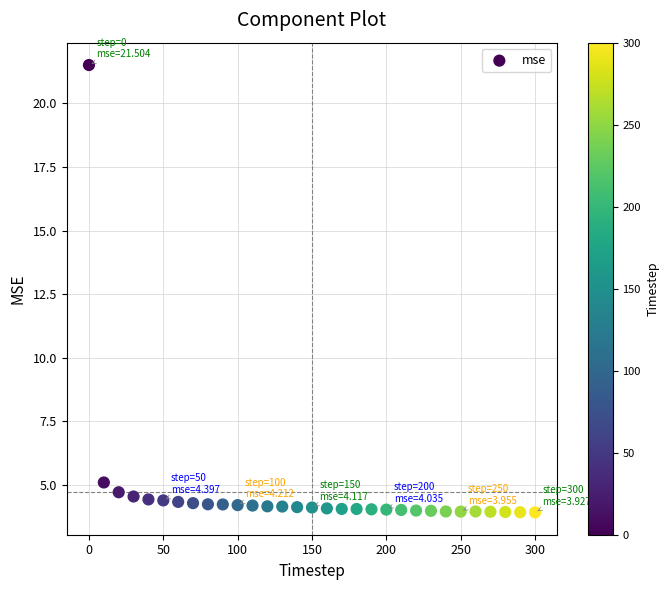

What Y value in the scatter plot is closest to 12?

5.1